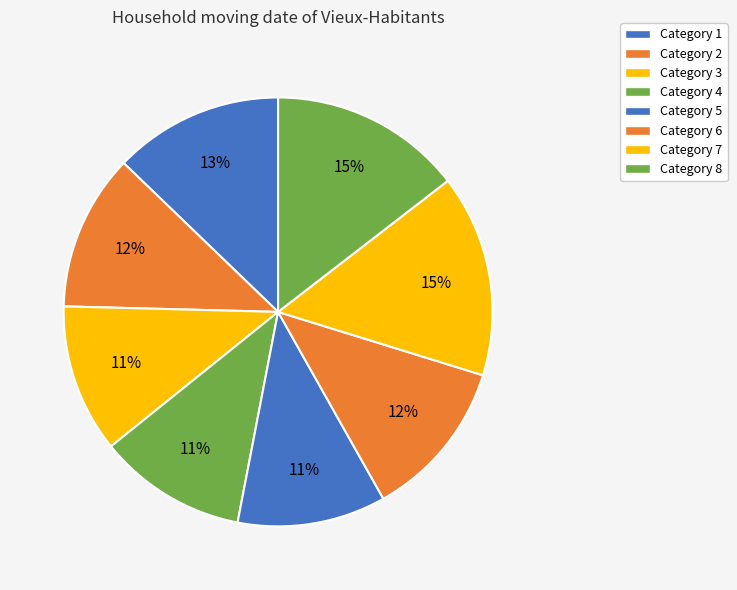

Count the number of slices in the pie.

8